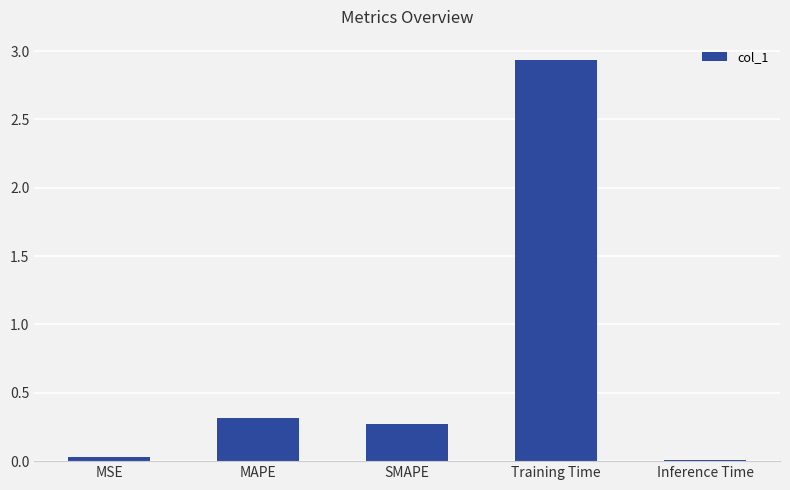

What is the sum of the values at Training Time and SMAPE?

3.2